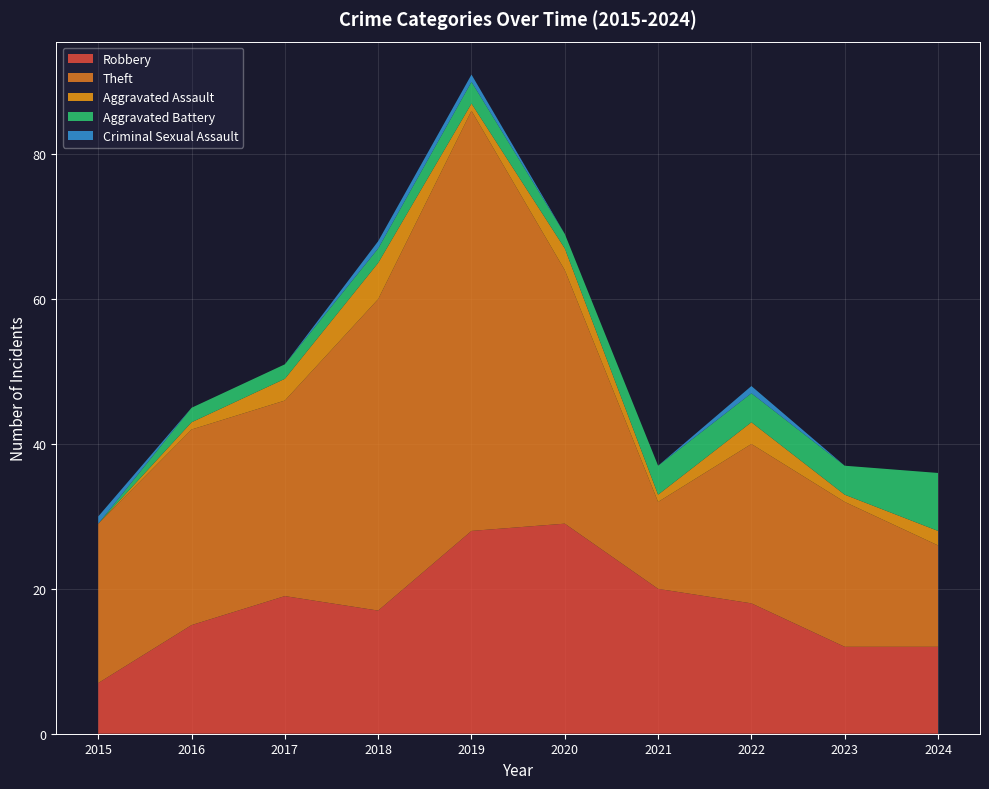

Reading left to right, extract all data points from this chart.

Robbery: 2015=7	2016=15	2017=19	2018=17	2019=28	2020=29	2021=20	2022=18	2023=12	2024=12
Theft: 2015=22	2016=27	2017=27	2018=43	2019=58	2020=35	2021=12	2022=22	2023=20	2024=14
Aggravated Assault: 2015=0	2016=1	2017=3	2018=5	2019=1	2020=3	2021=1	2022=3	2023=1	2024=2
Aggravated Battery: 2015=0	2016=2	2017=2	2018=2	2019=3	2020=2	2021=4	2022=4	2023=4	2024=8
Criminal Sexual Assault: 2015=1	2016=0	2017=0	2018=1	2019=1	2020=0	2021=0	2022=1	2023=0	2024=0